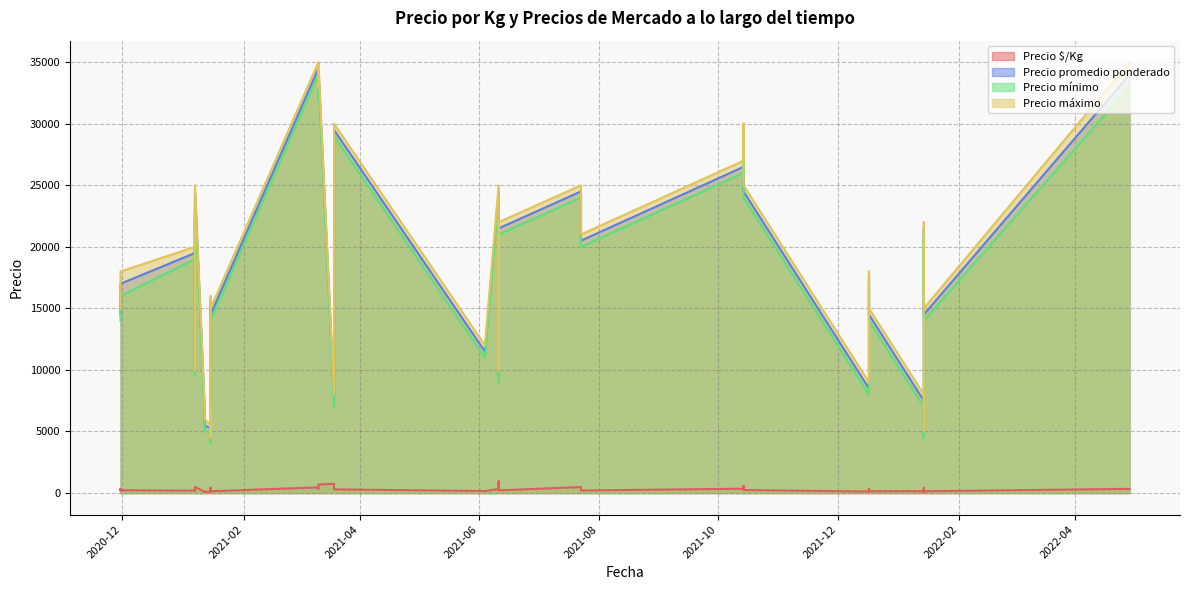

True or false: Precio promedio ponderado and Precio mínimo intersect in this chart.

False